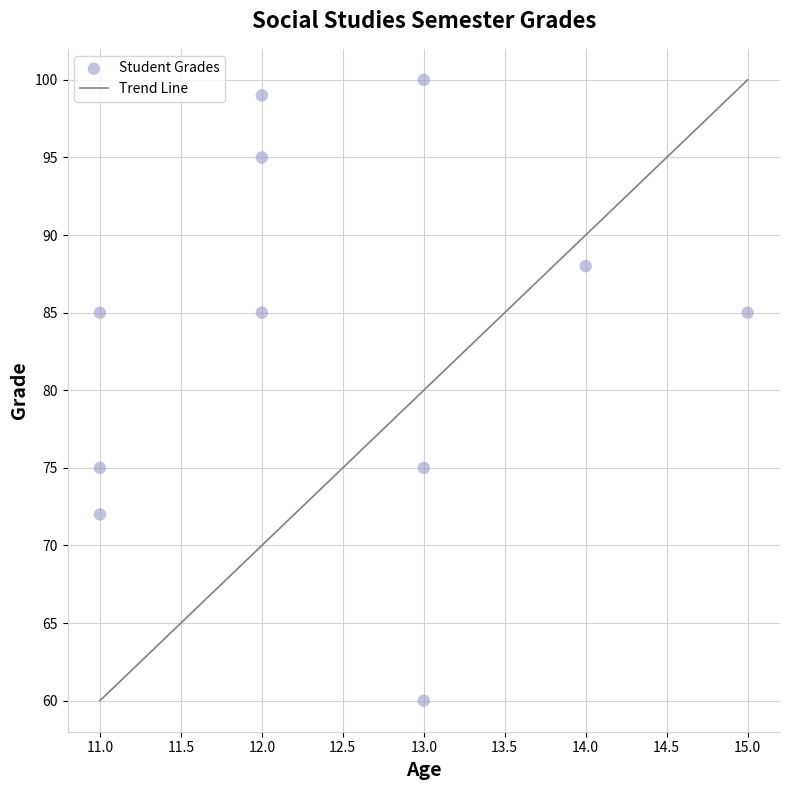

What is the range of X values (max minus min)?

4